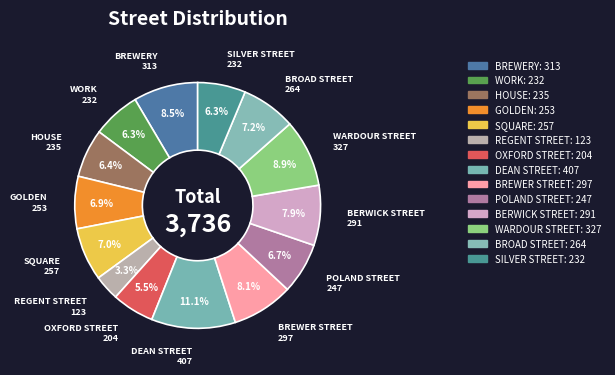

To the nearest percent, what is the difference between the largest and smallest slice percentages?

8%